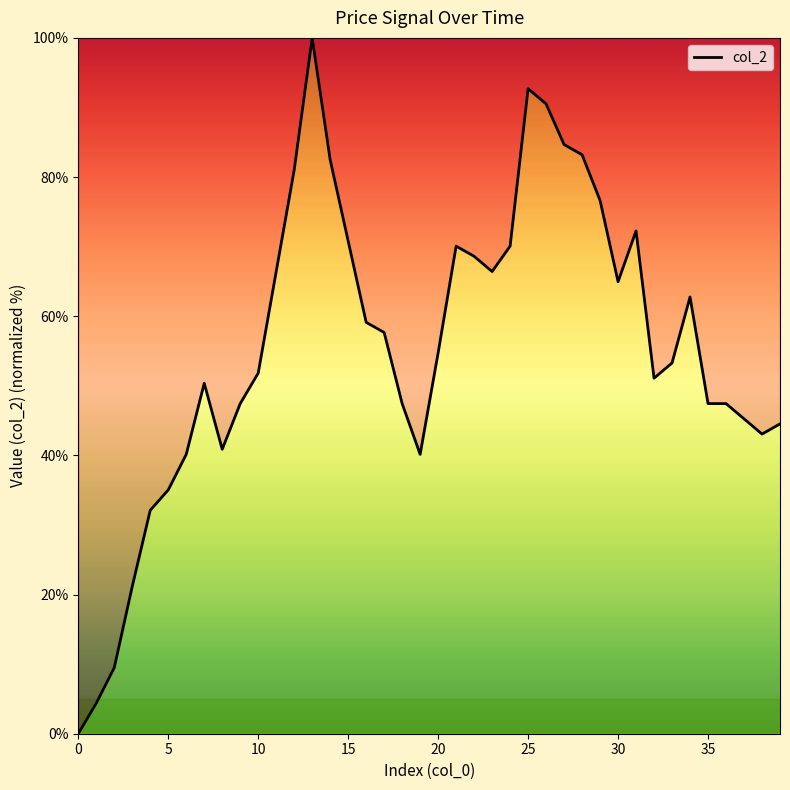

What is the maximum value shown in the chart?

100.0